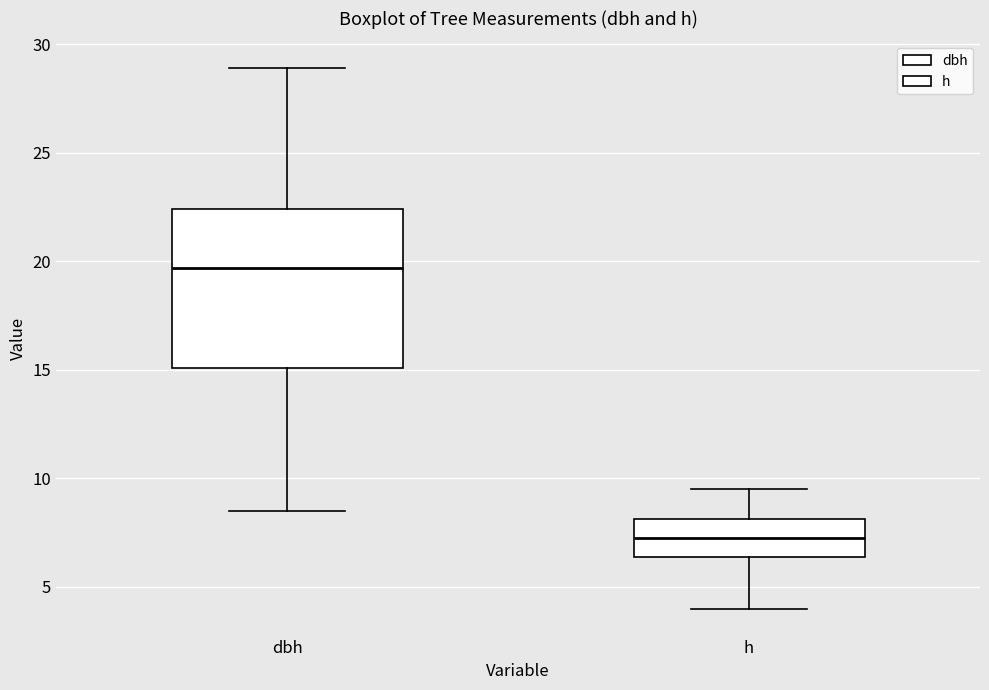

Reading left to right, transcribe this box plot: for each box, give where its median line is, the range the box spans, and where its two whiskers end, as read against the y-axis. The values are not printed on the chart, so give them approximately, as read against the axis.

dbh: median 19.5, box 15.0 to 22.5, whiskers 8.5 to 29.0
h: median 7.5, box 6.5 to 8.0, whiskers 4.0 to 9.5